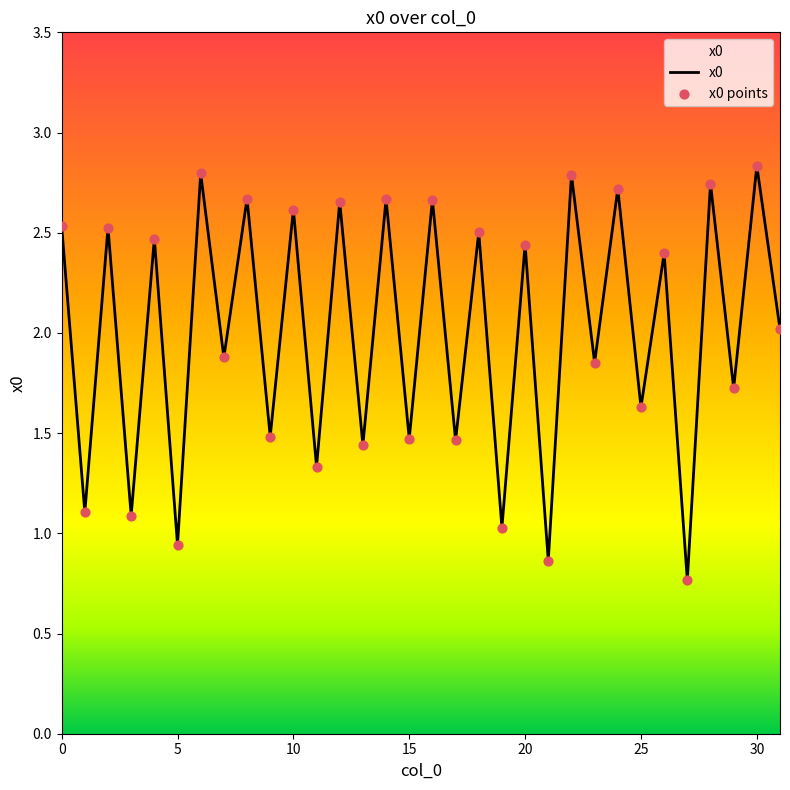

What is the smallest value displayed?

0.8